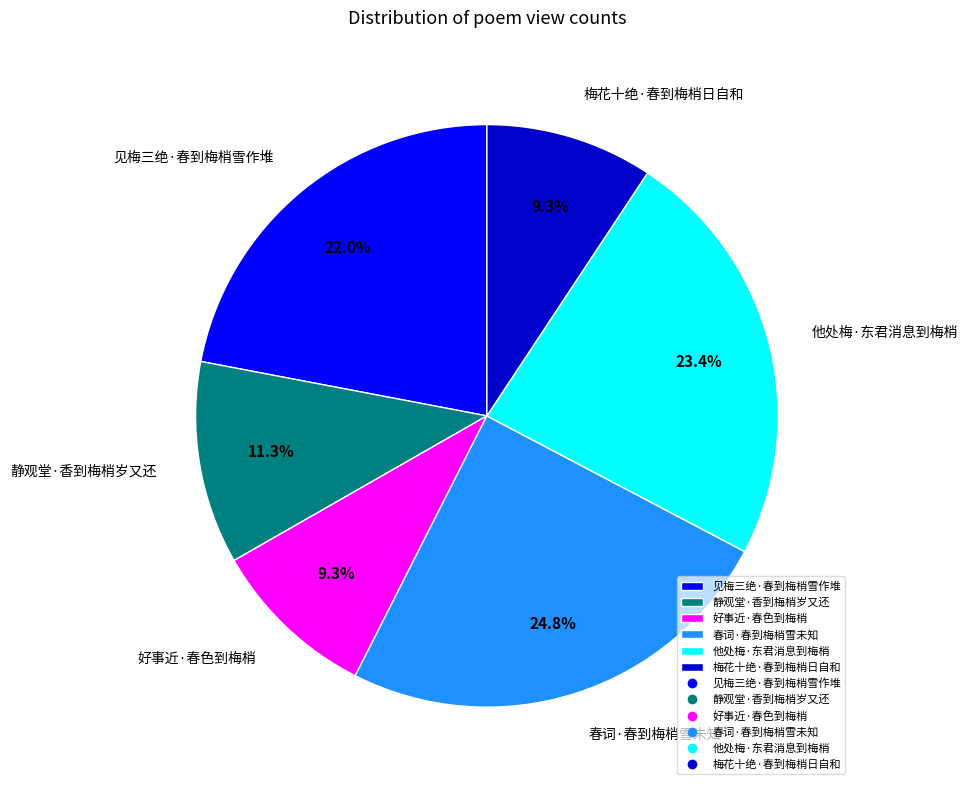

Approximately how many times larger is the value at 好事近·春色到梅梢 compared to 梅花十绝·春到梅梢日自和?

1.0